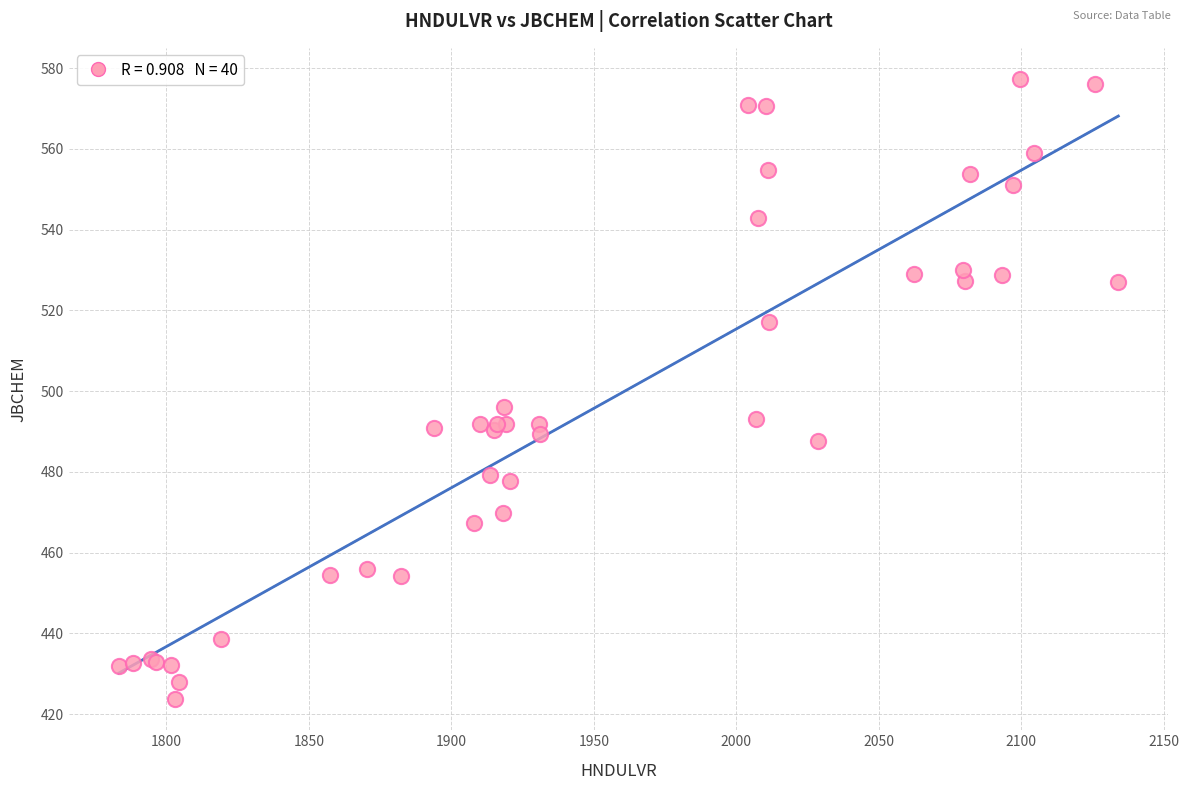

What Y value in the scatter plot is closest to 500?

496.0